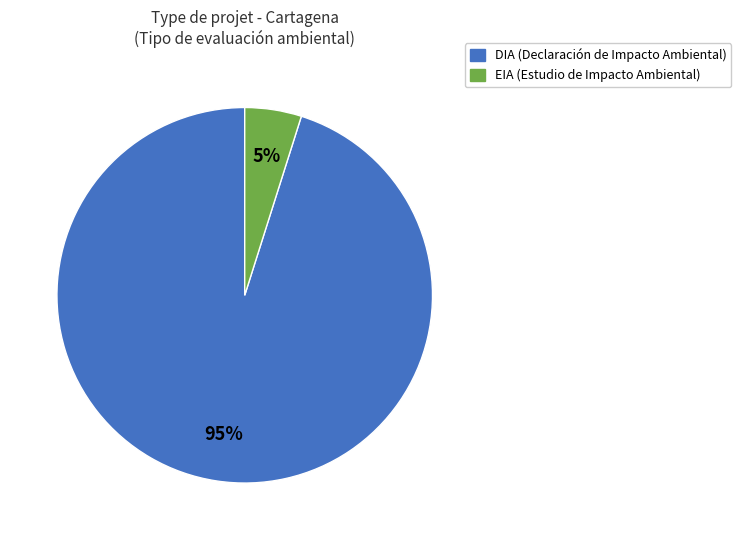

To the nearest percent, what portion does DIA represent?

95%